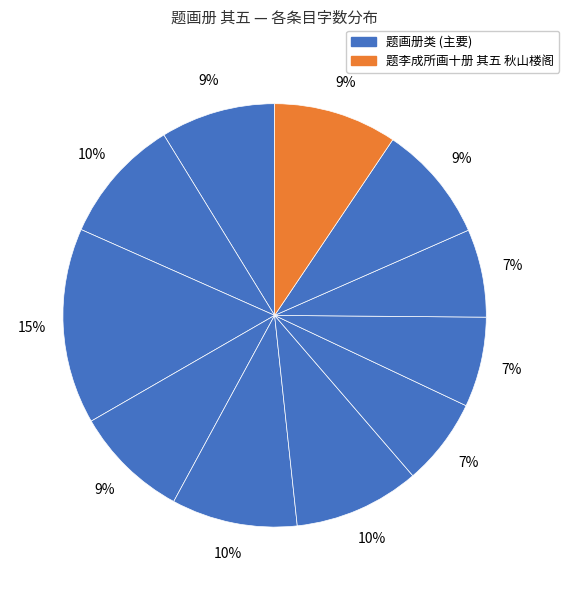

Does any single category account for the majority?

No